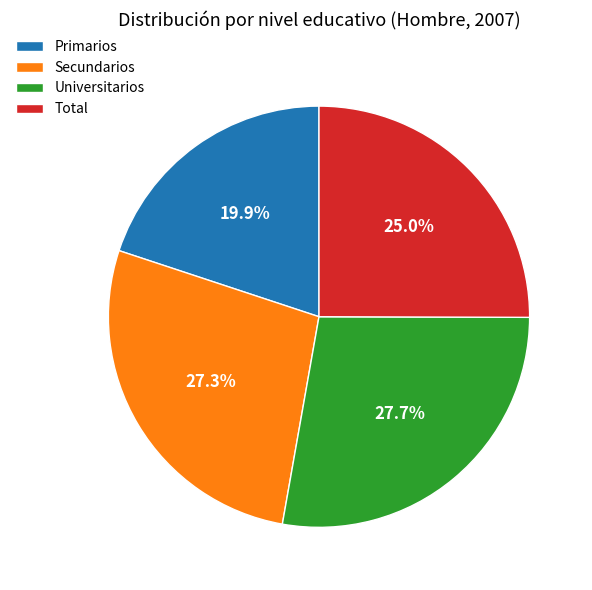

True or false: Universitarios accounts for 28% of the total.

True